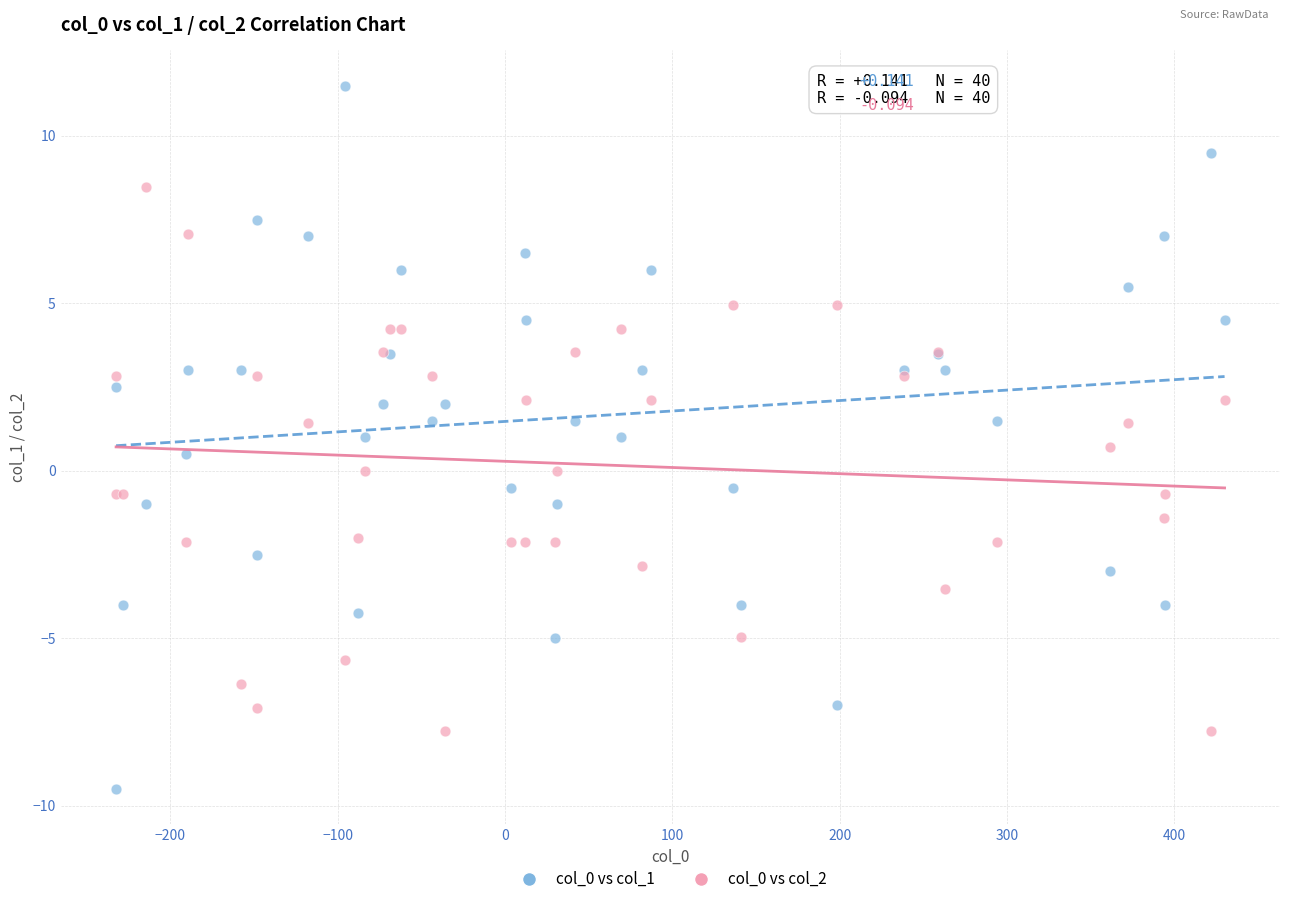

Which series reaches the maximum Y coordinate?

col_0 vs col_1